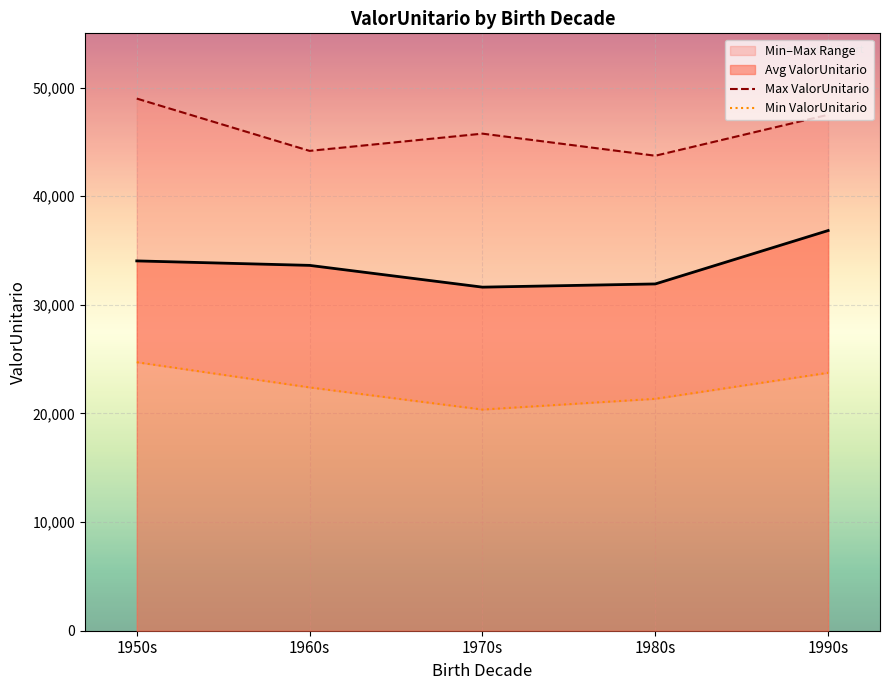

Reading right to left, what are all the values shown in this chart?

Max ValorUnitario: 47503.1	43732.1	45764.8	44178.4	48994.2
Min ValorUnitario: 23749.3	21352.6	20362.6	22401.3	24720.8